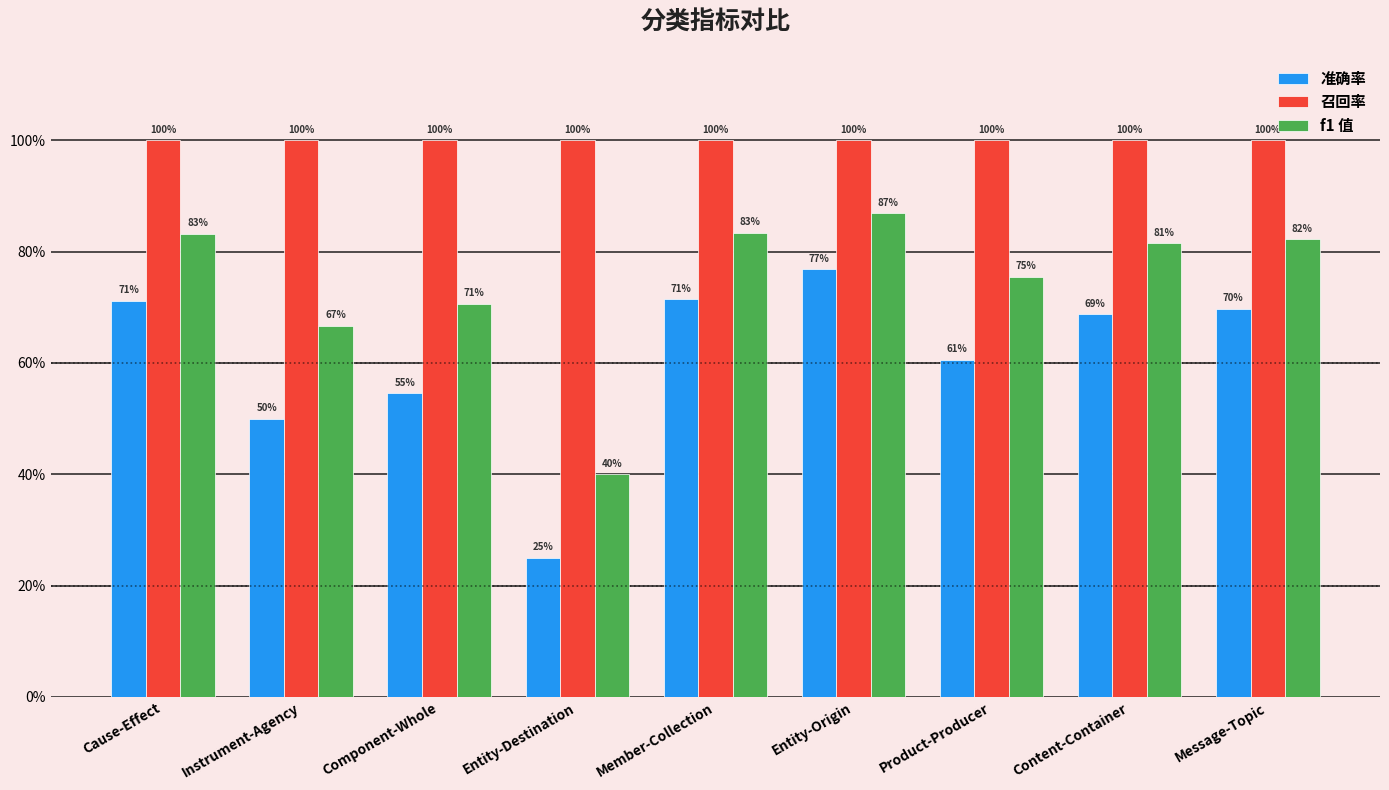

Rank the categories by 准确率 value from lowest to highest.

Entity-Destination, Instrument-Agency, Component-Whole, Product-Producer, Content-Container, Message-Topic, Cause-Effect, Member-Collection, Entity-Origin